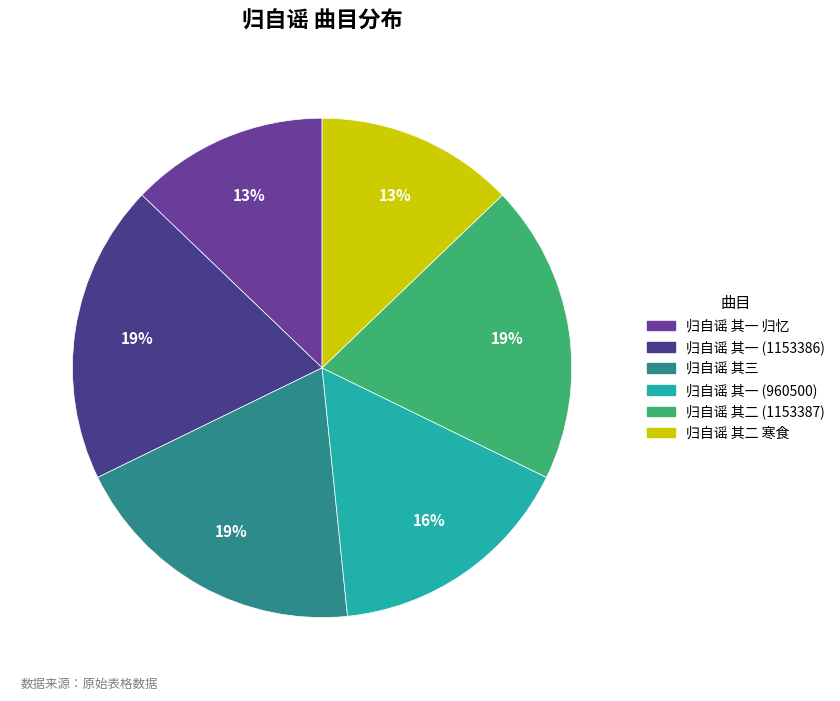

Count the number of slices in the pie.

6